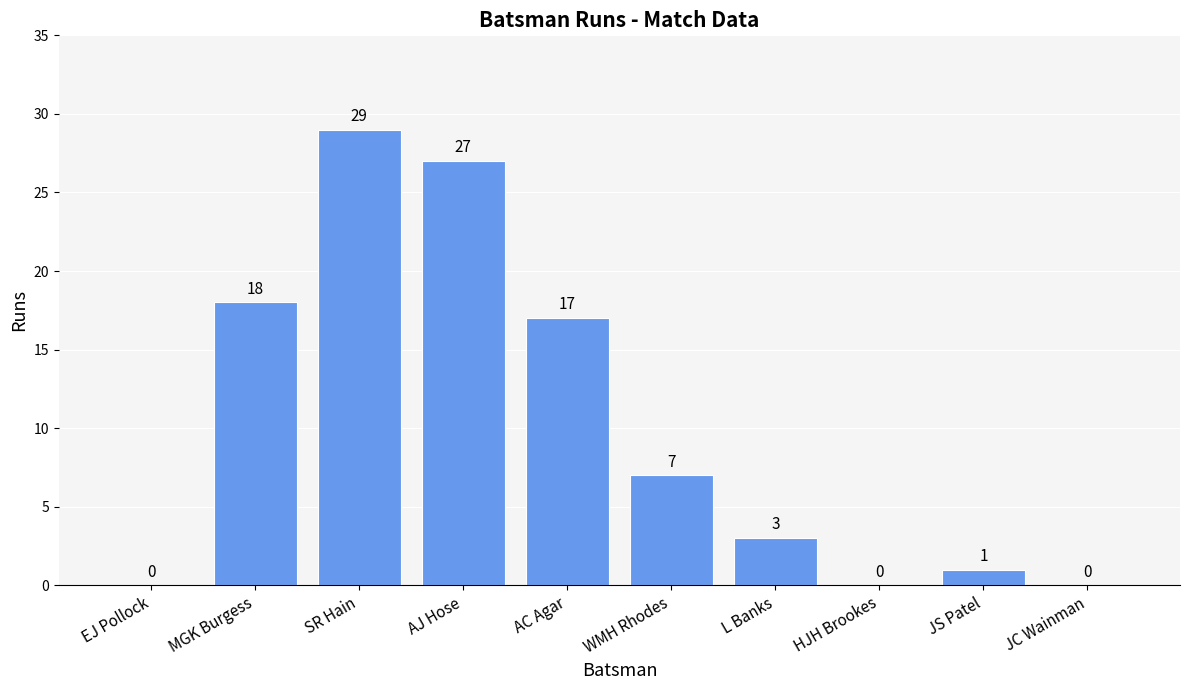

What is the change in value from HJH Brookes to JS Patel?

+1